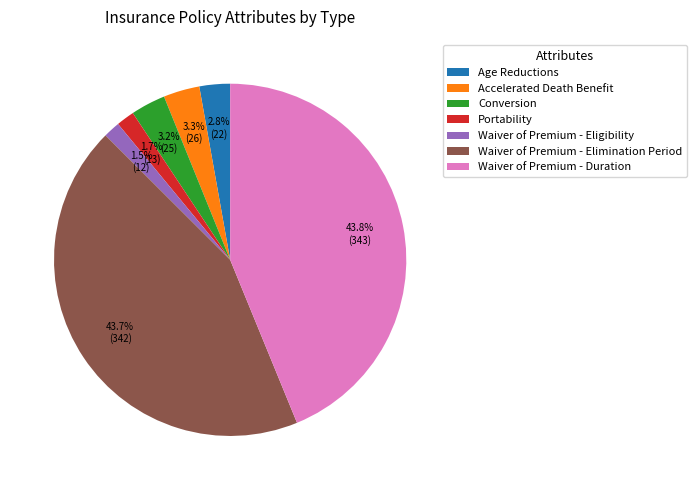

What is the ratio of the value at Accelerated Death Benefit to the value at Age Reductions?

1.2